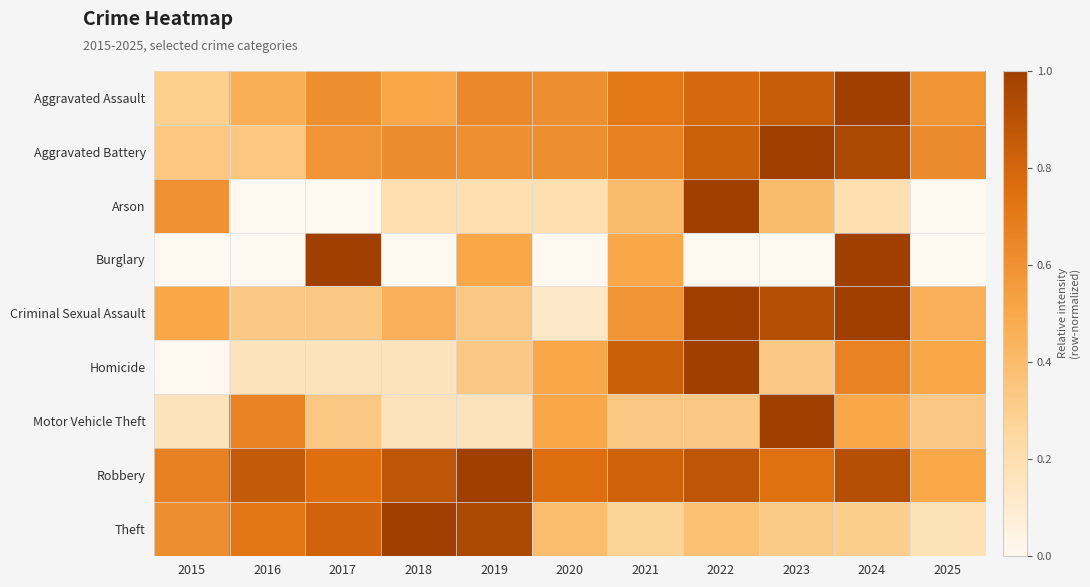

Which label corresponds to the smallest value in the chart?

2016